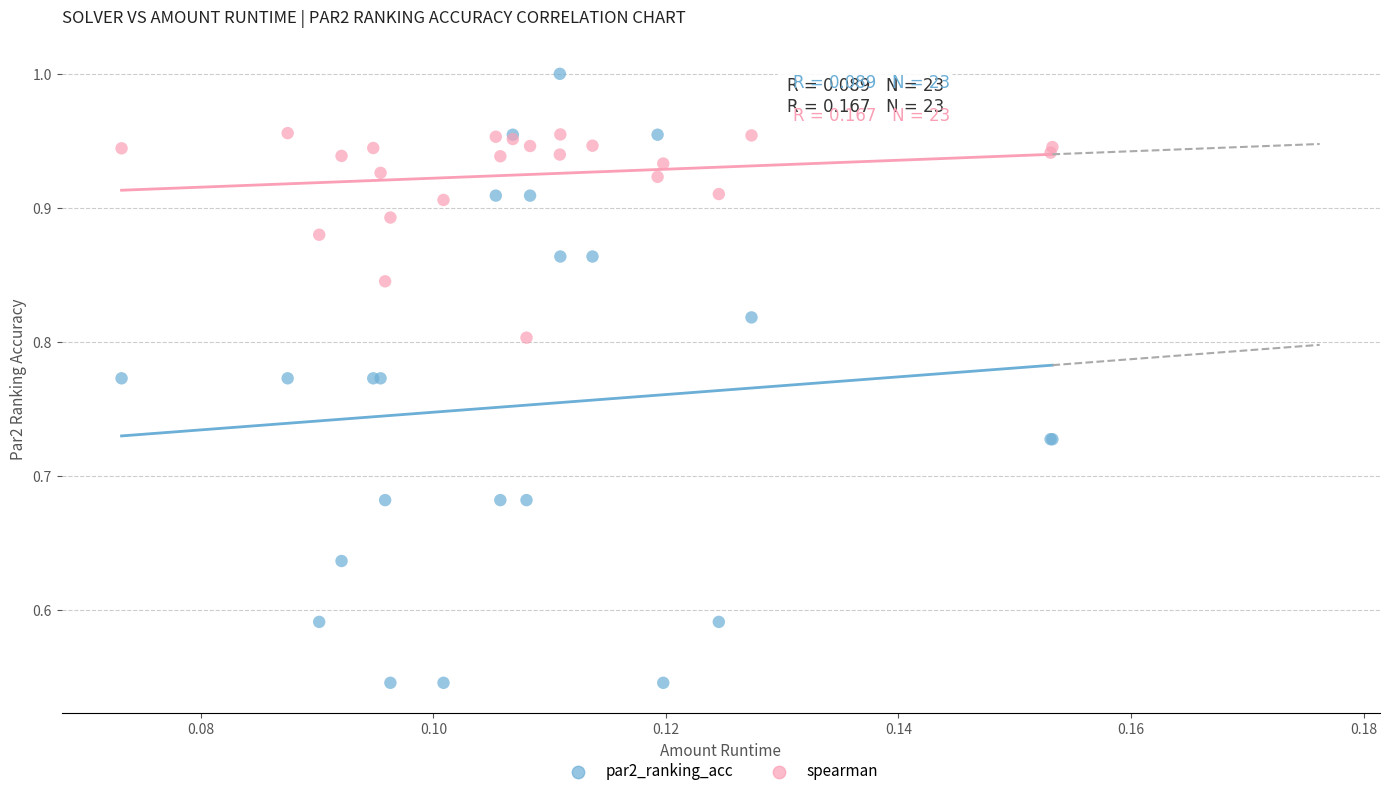

Which series has the largest Y range (max minus min)?

par2_ranking_acc